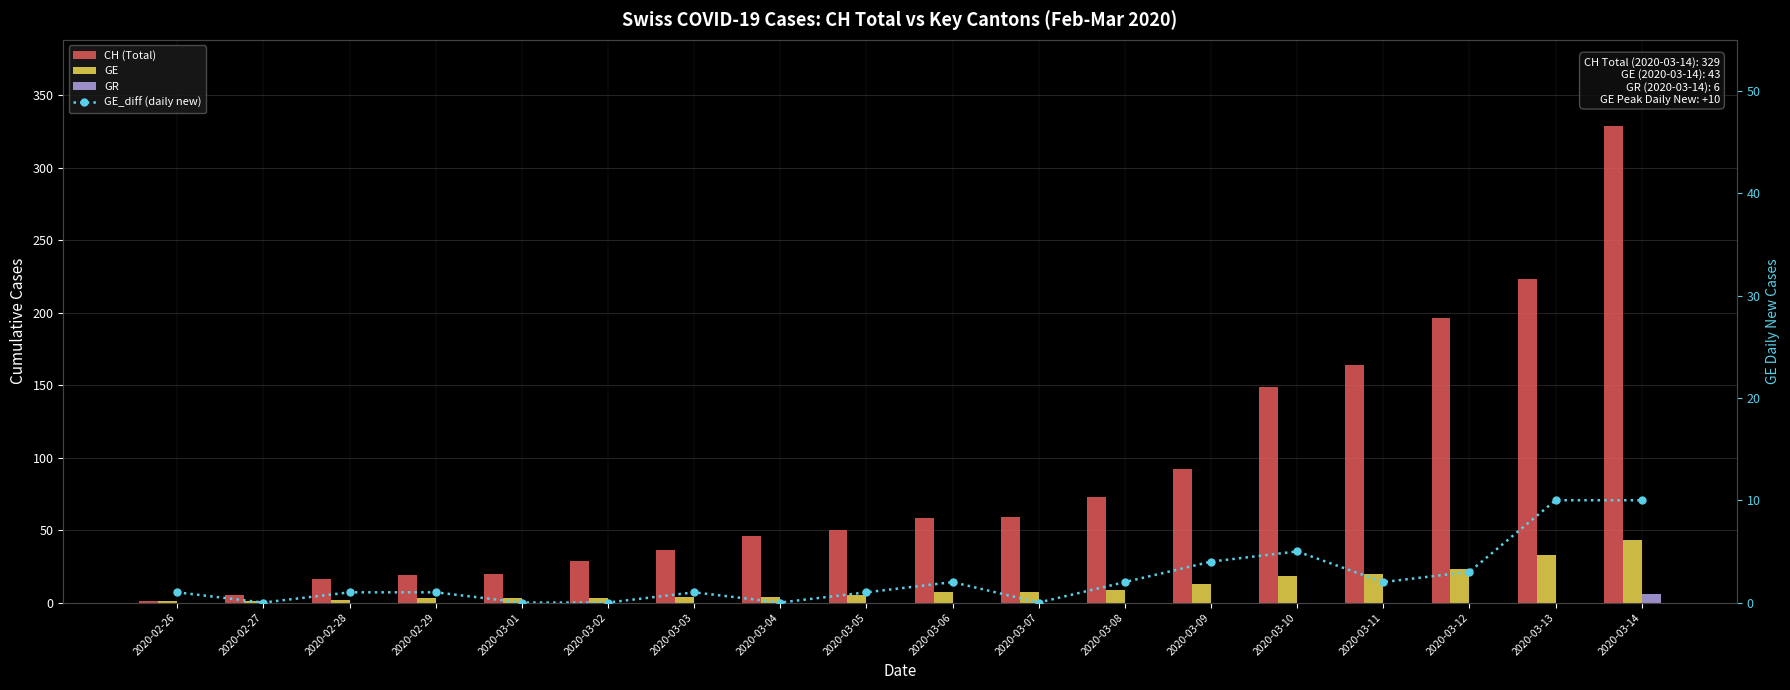

At how many categories does at least one series exceed 196?

2